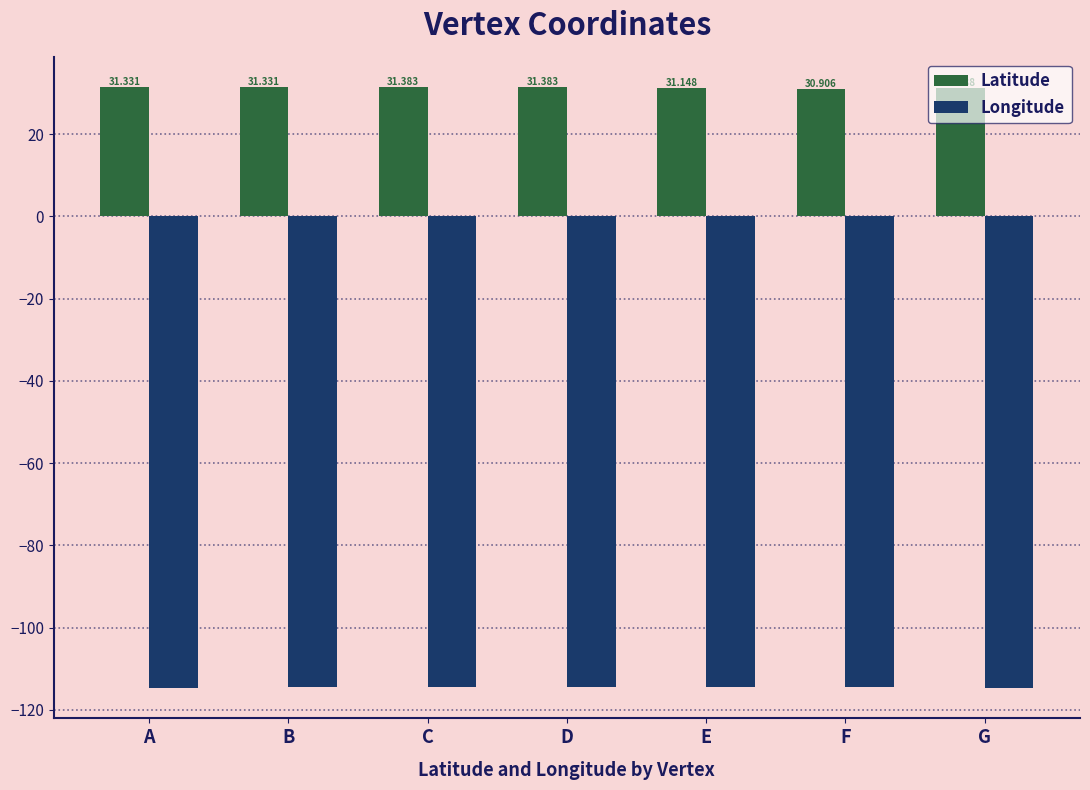

At F, list the series in order from largest to smallest.

Latitude, Longitude